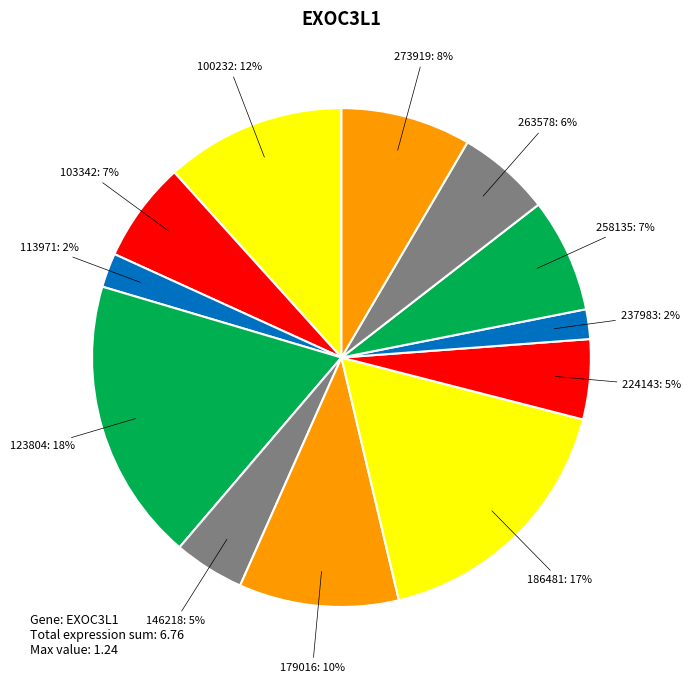

Which category has the biggest portion of the pie?

123804